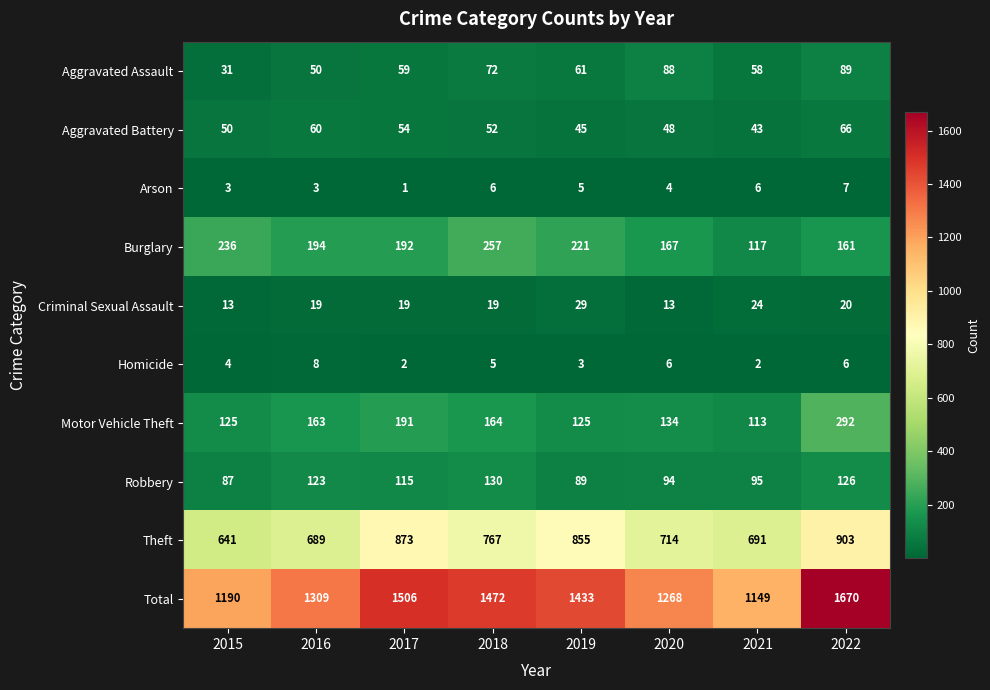

Which label corresponds to the smallest value in the chart?

2017